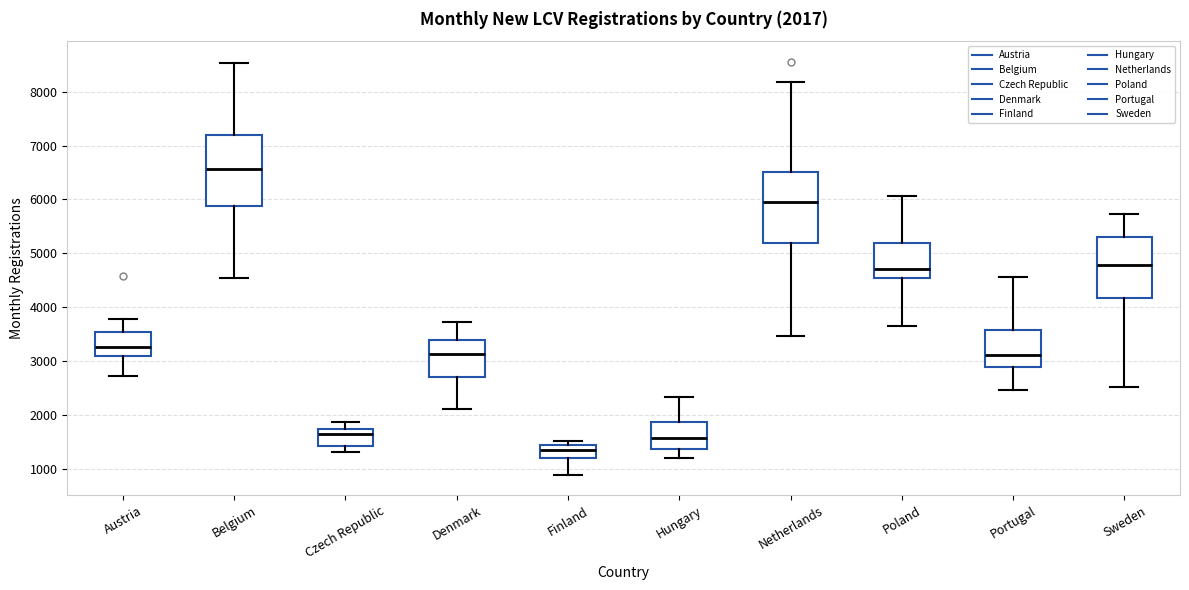

Which box has the lowest median line?

Finland